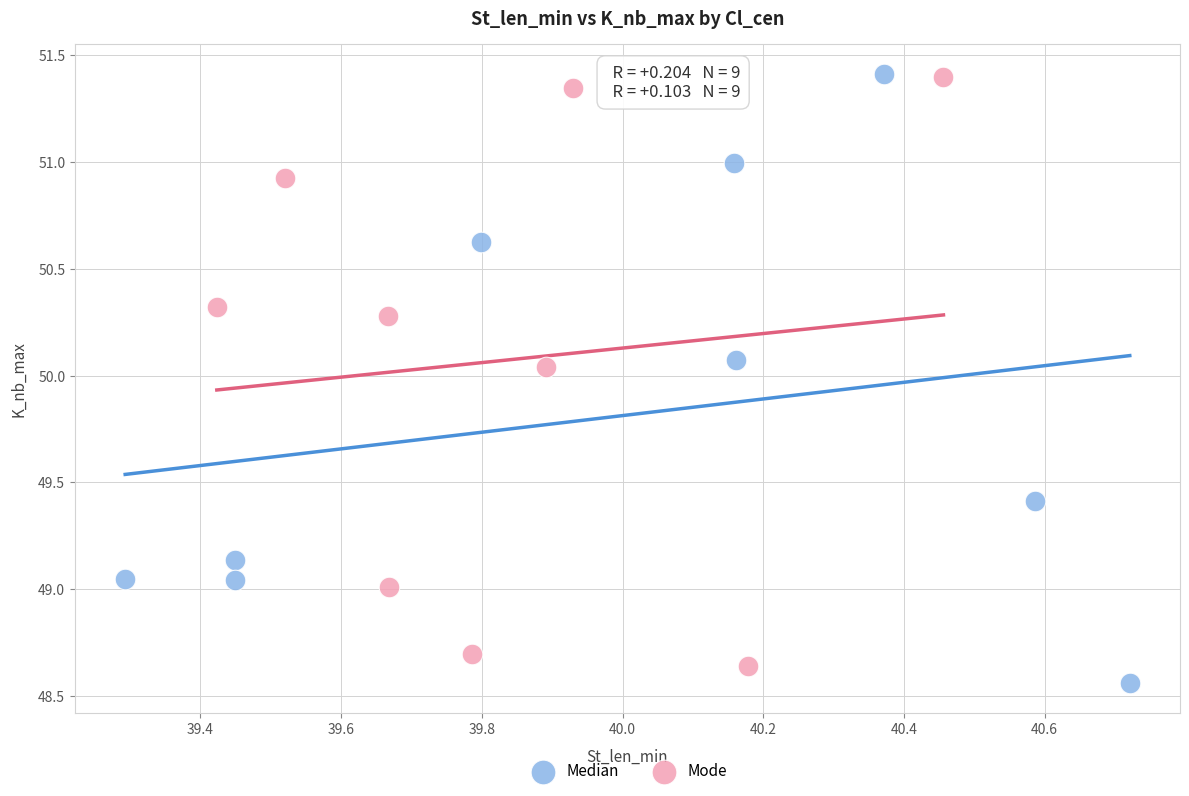

Which series reaches the minimum Y coordinate?

Median